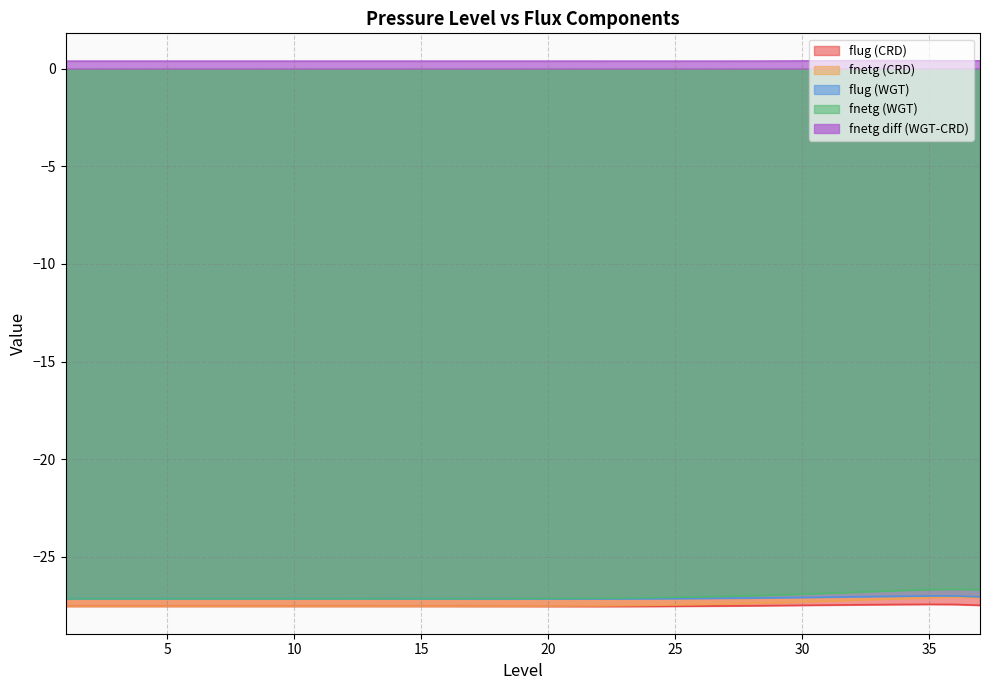

Between 25 and 33, which series saw the biggest shift?

fnetg (WGT)